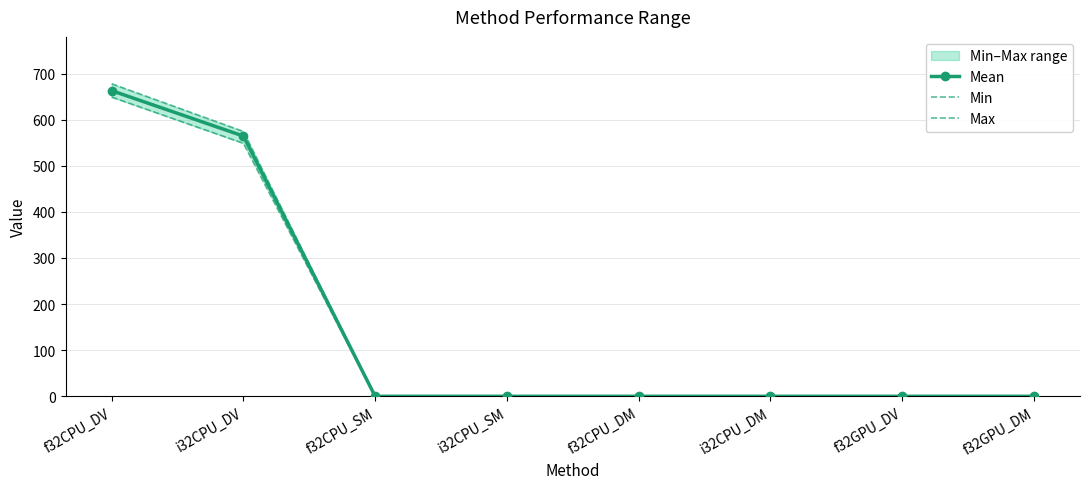

At which category is the sum across all series the highest?

f32CPU_DV